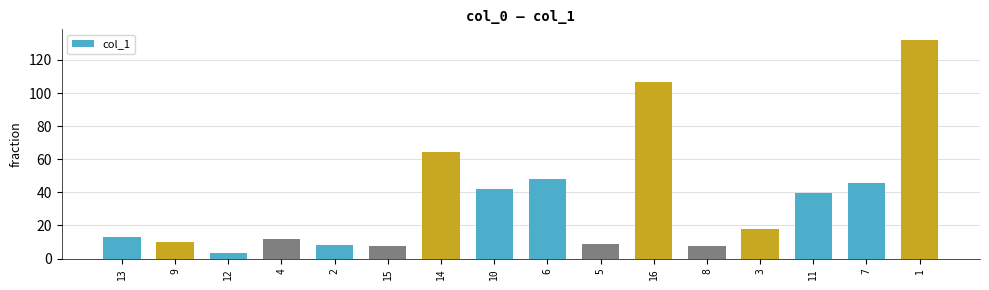

At which label does the data first exceed 18?

14